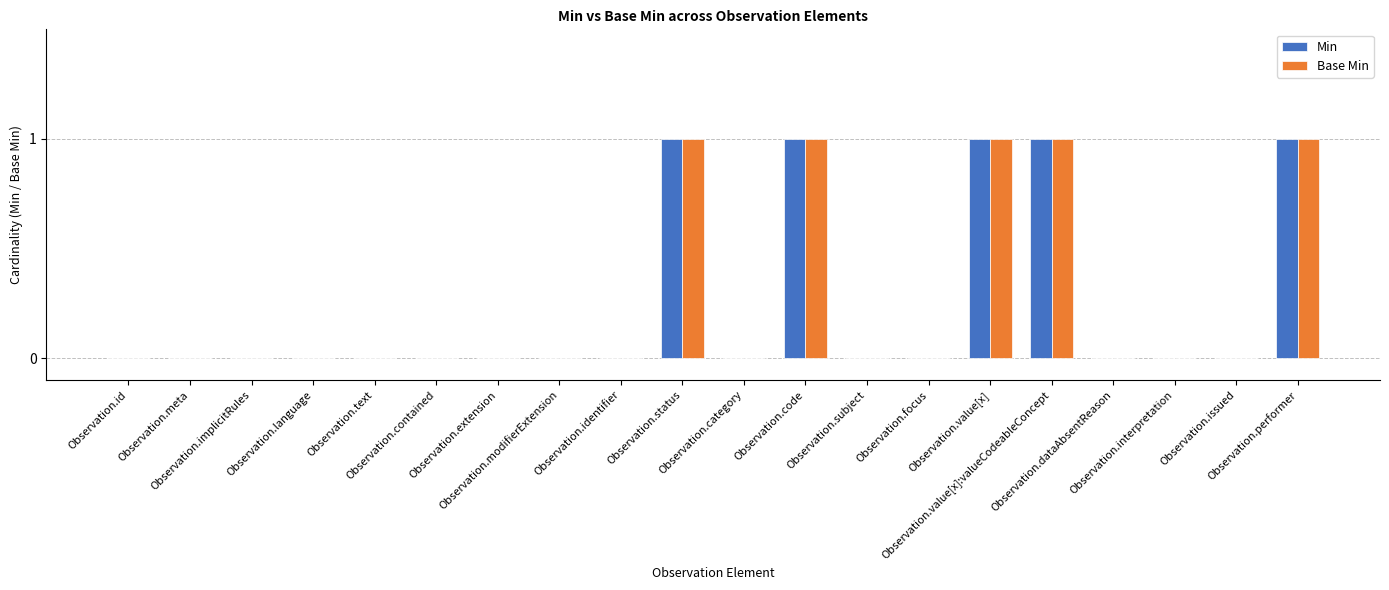

What is the sum of all Min values?

5